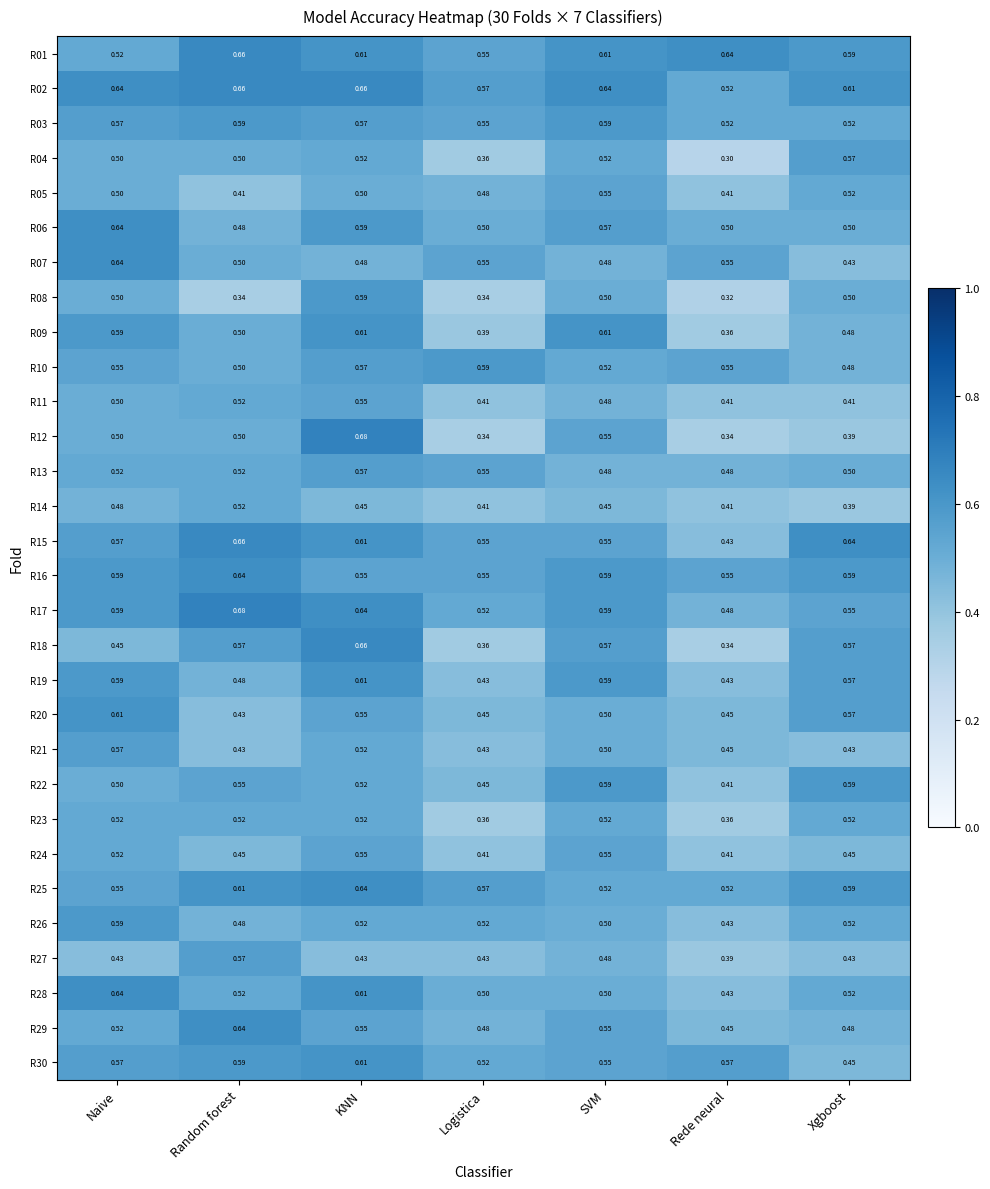

At which category does the chart reach its minimum across all series?

Rede neural